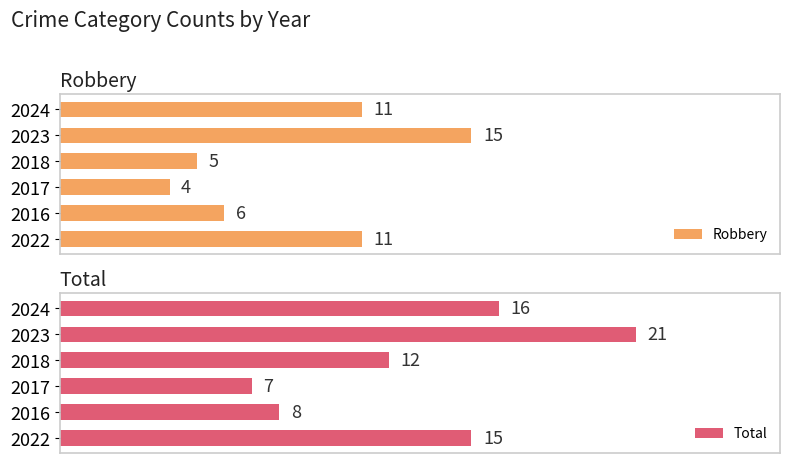

Rank the categories by Total value from lowest to highest.

2017, 2016, 2018, 2022, 2024, 2023